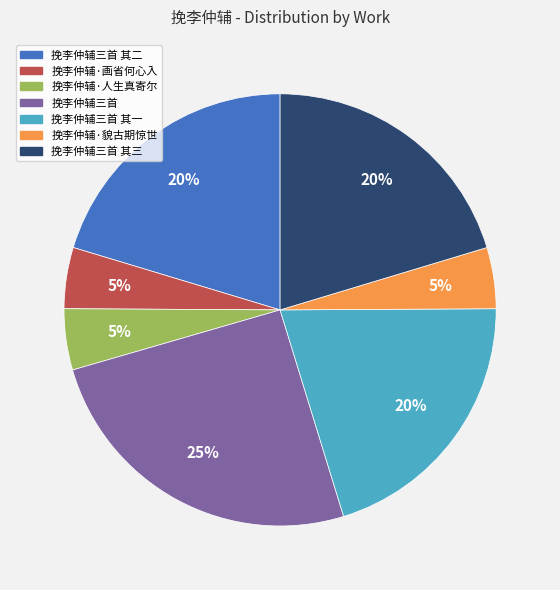

How many slices are in this pie chart?

7